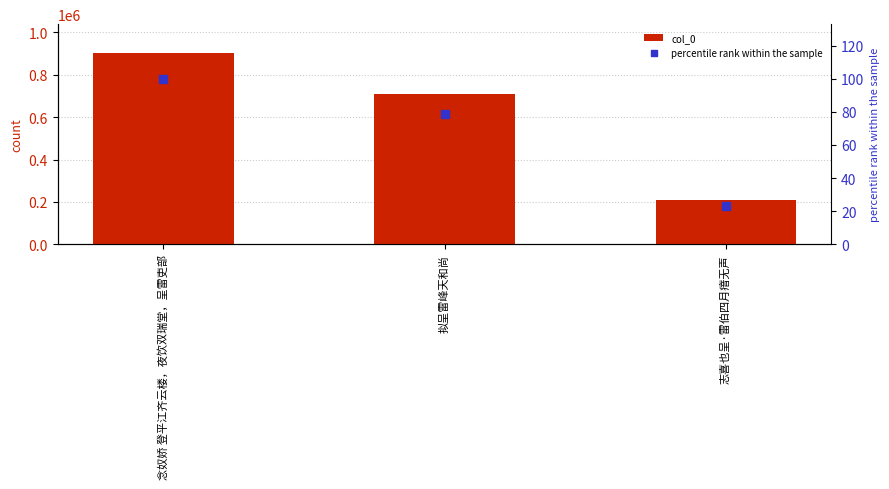

Is the value of col_0 at 念奴娇 登平江齐云楼，夜饮双瑞堂，呈雷吏部 greater than the value of percentile rank within the sample at 志喜也呈·雷伯四月瘖无声?

Yes